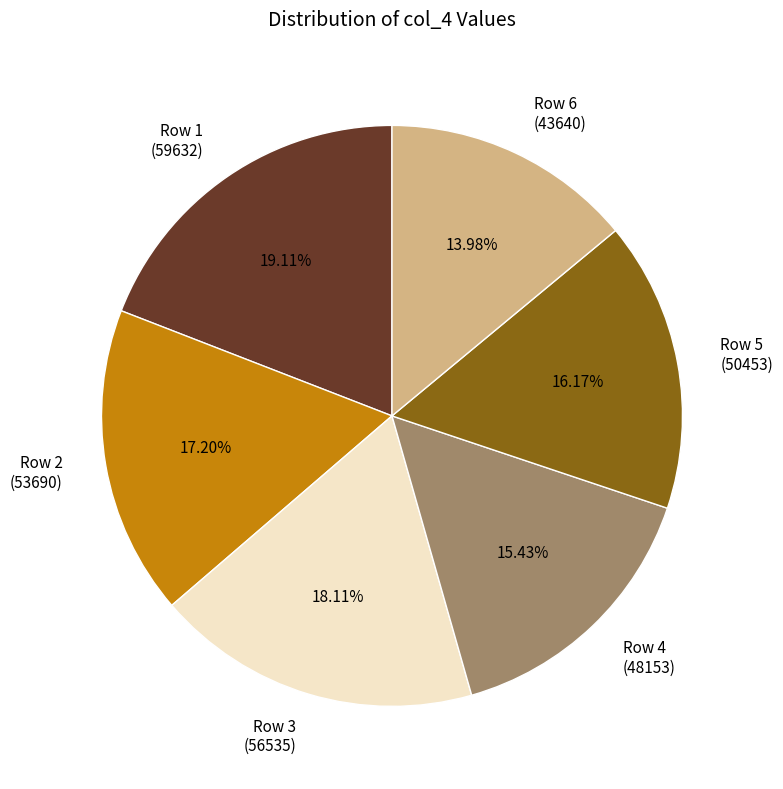

Between Row 3 (56535) and Row 5 (50453), which is larger?

Row 3 (56535)